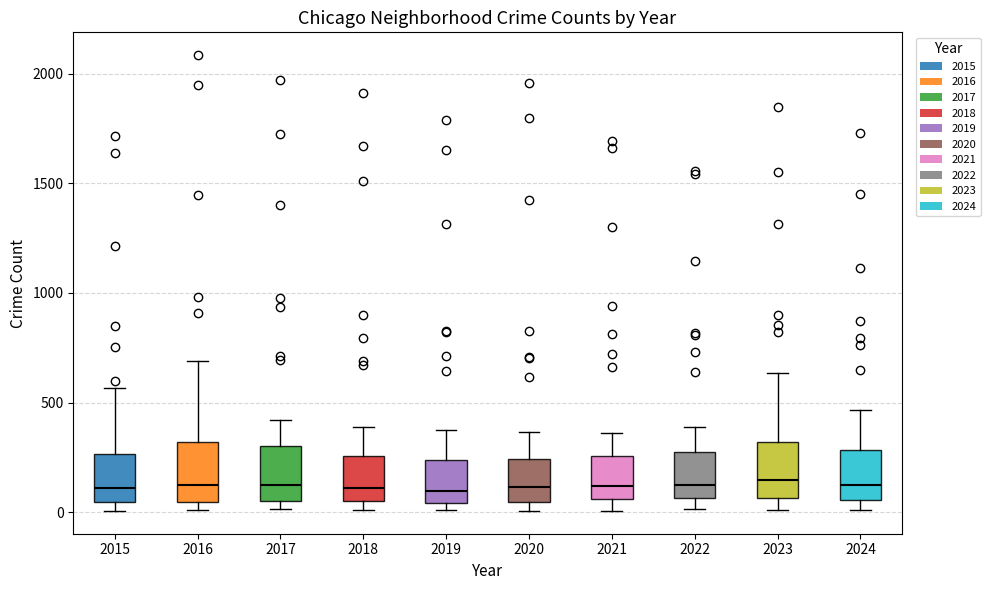

Where is the lower edge of the box at x = 2022 on the y-axis? The values are not printed on the chart, so give them approximately, as read against the axis.

50